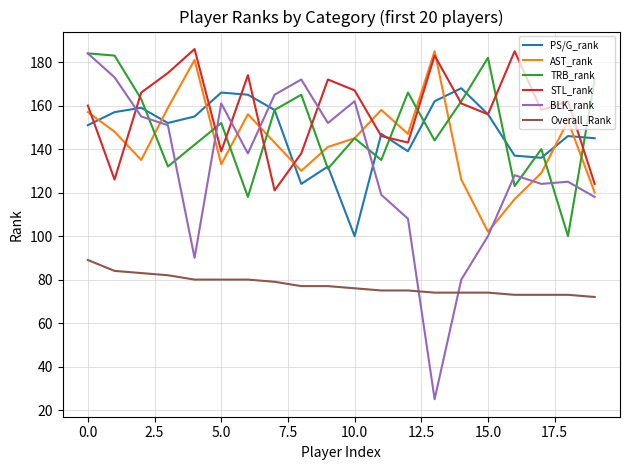

What is the highest value of the AST_rank series?

185